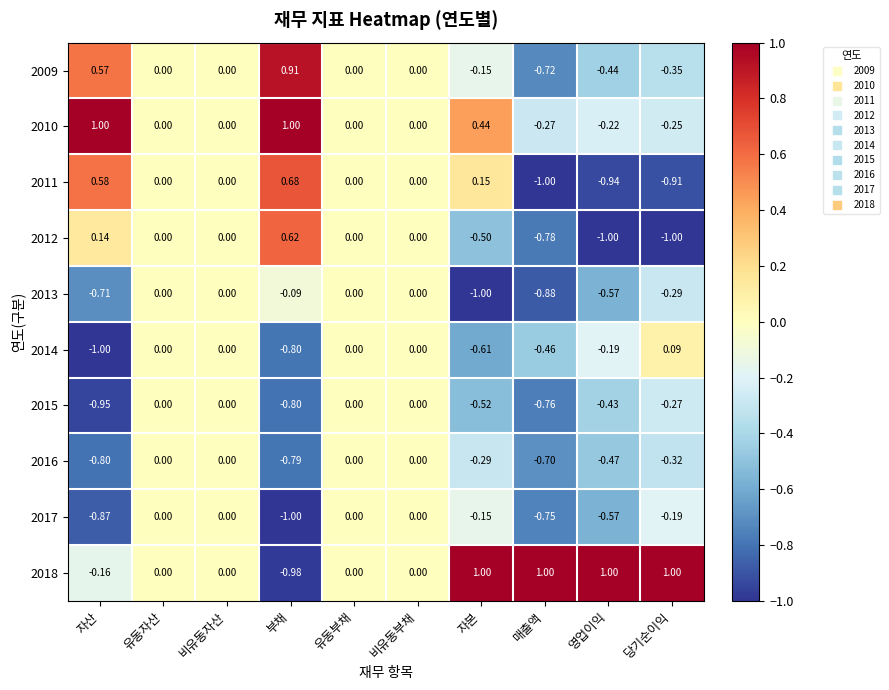

Where does the 2009 series first go above 0?

자산